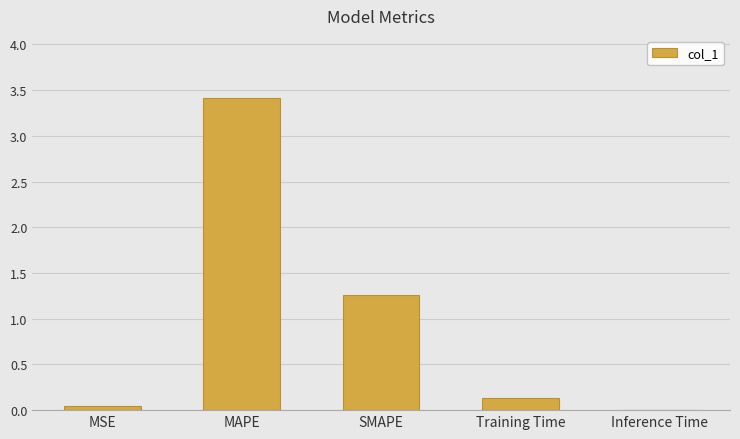

Approximately how many times larger is the value at MAPE compared to SMAPE?

2.7